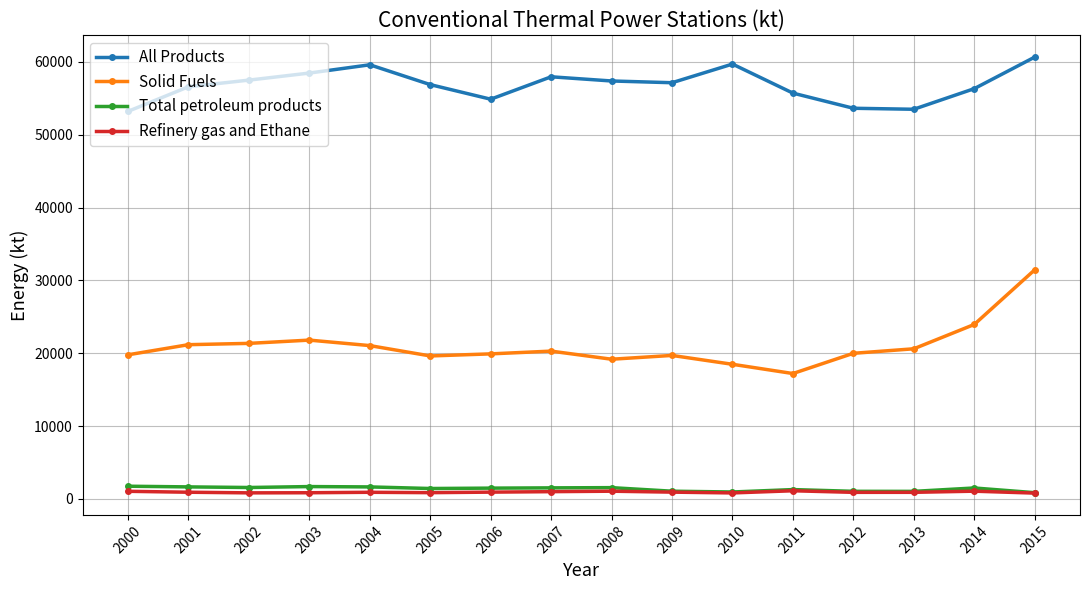

How many lines are shown in the chart?

4